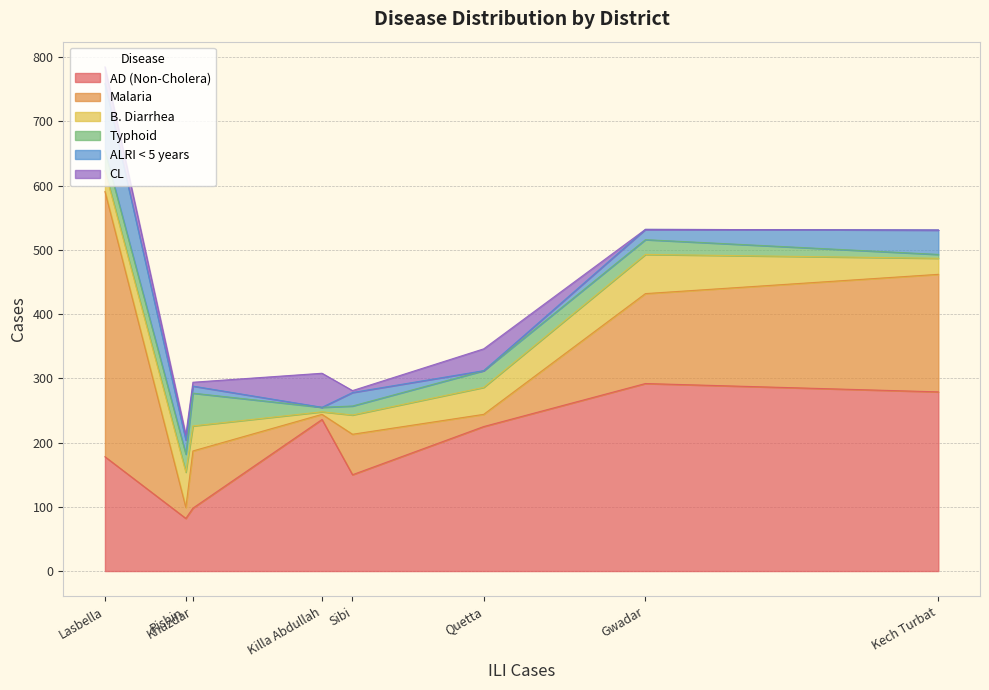

What is the highest value of the AD (Non-Cholera) series?

292